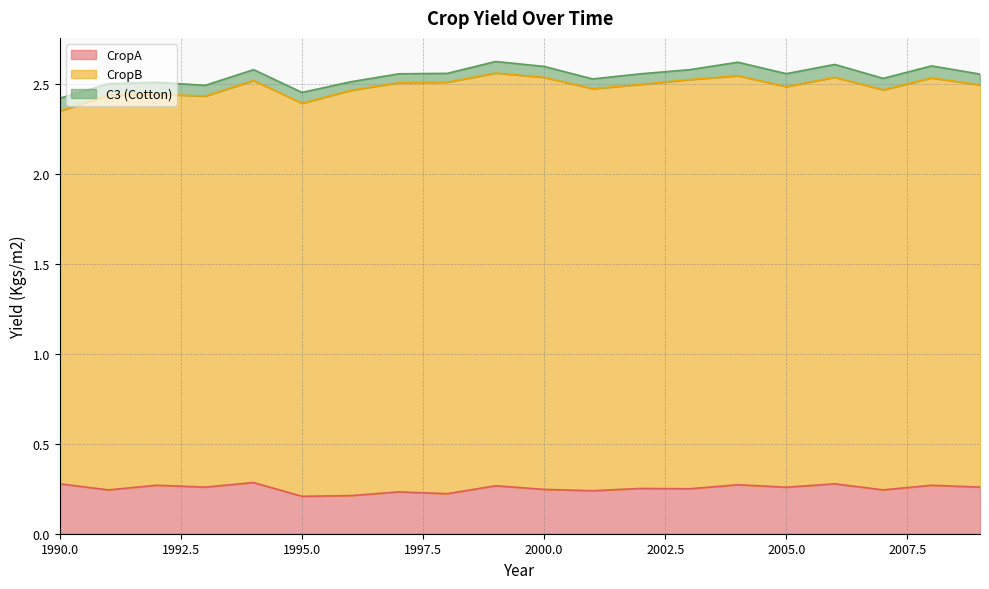

Which series has the widest spread of values?

CropB